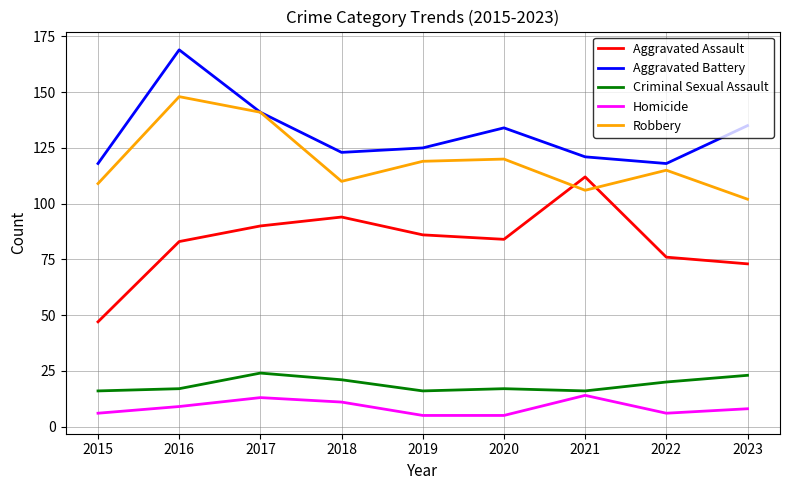

Is it true that Aggravated Assault equals 144 at 2017?

False